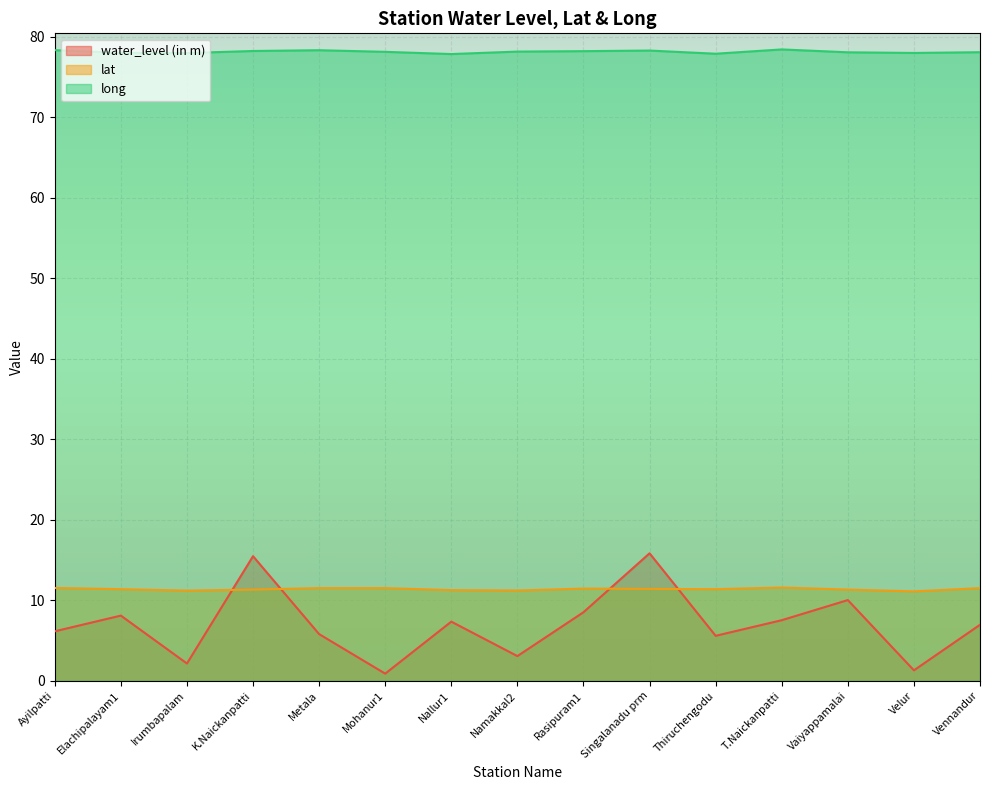

What position from the right is K.Naickanpatti?

12